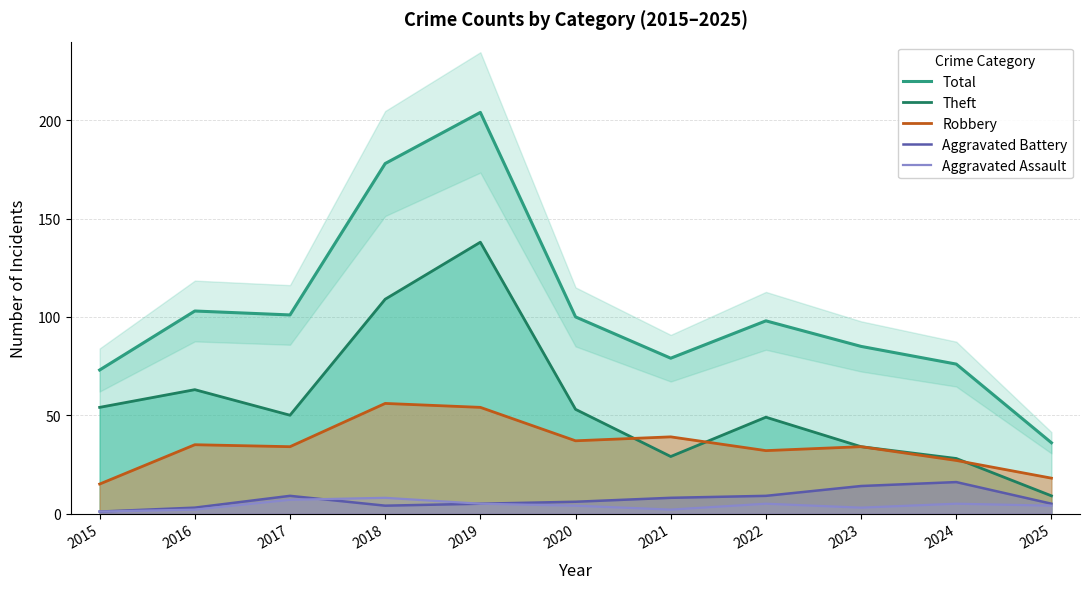

At which category does Aggravated Battery reach its first local peak?

2017